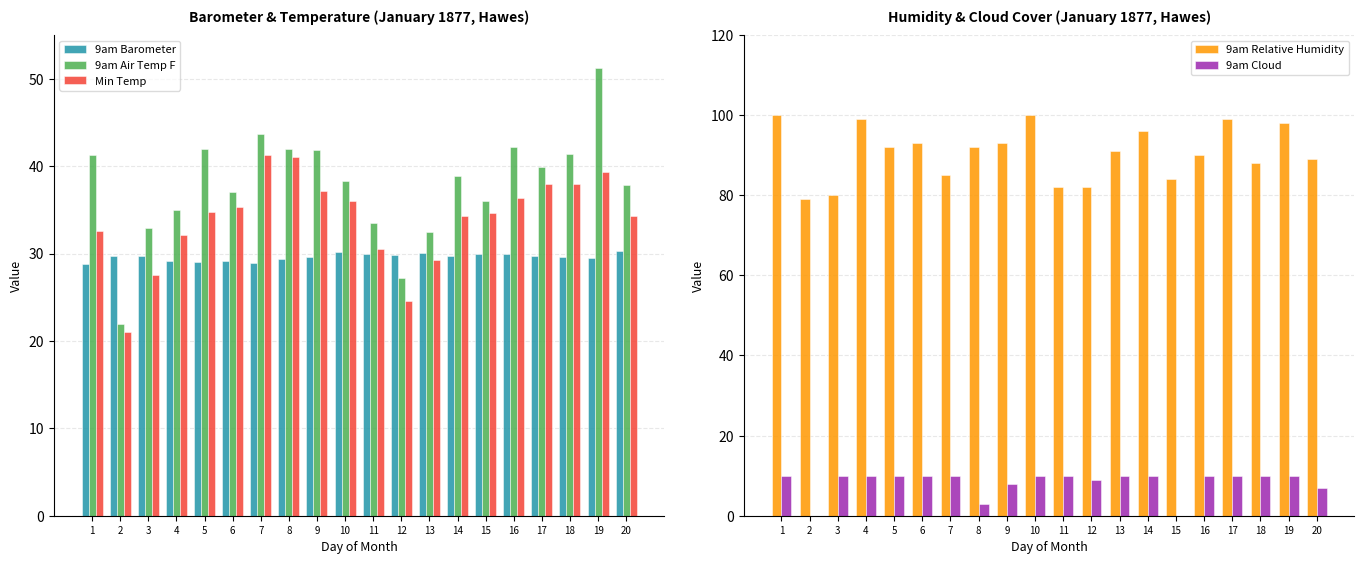

What is the sum of the 9am Cloud values at 4 and 17?

20.0